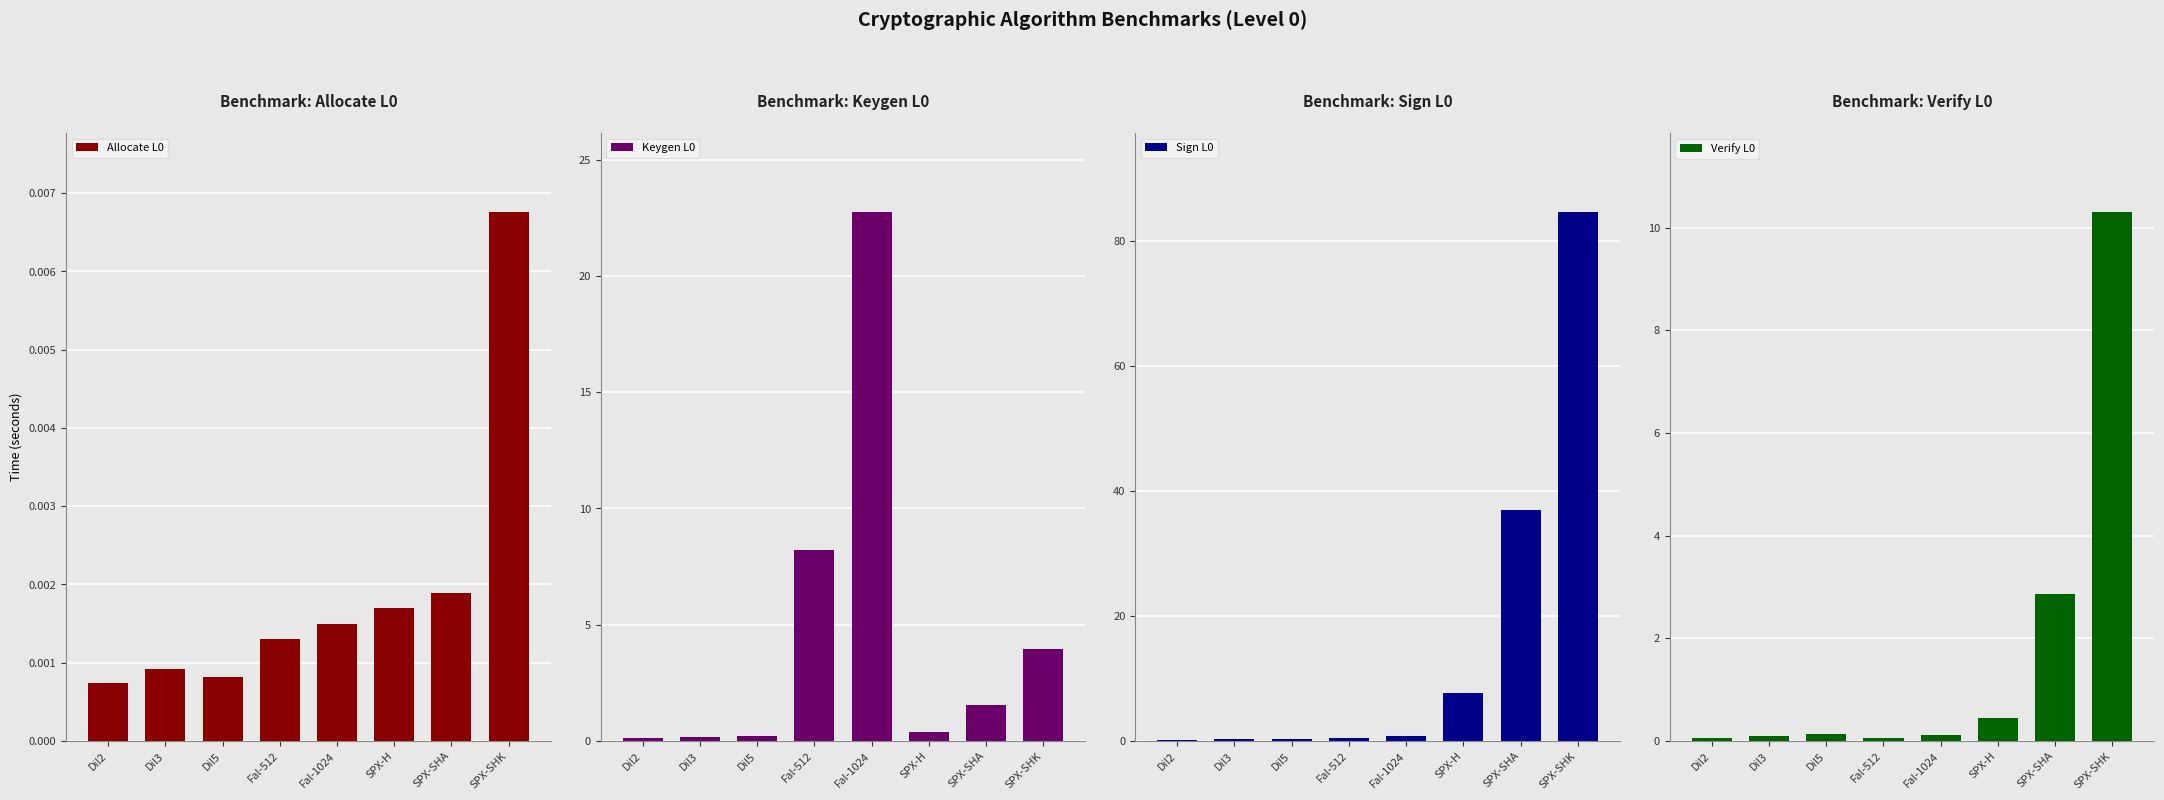

Which series has the largest total across all categories?

Sign L0